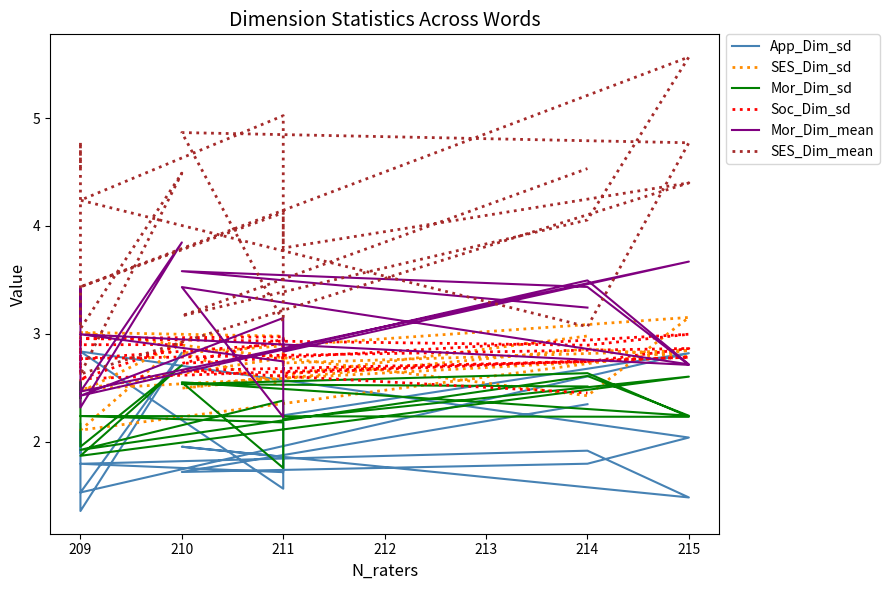

What is the value of the App_Dim_sd point at the 14th from the left?

1.9